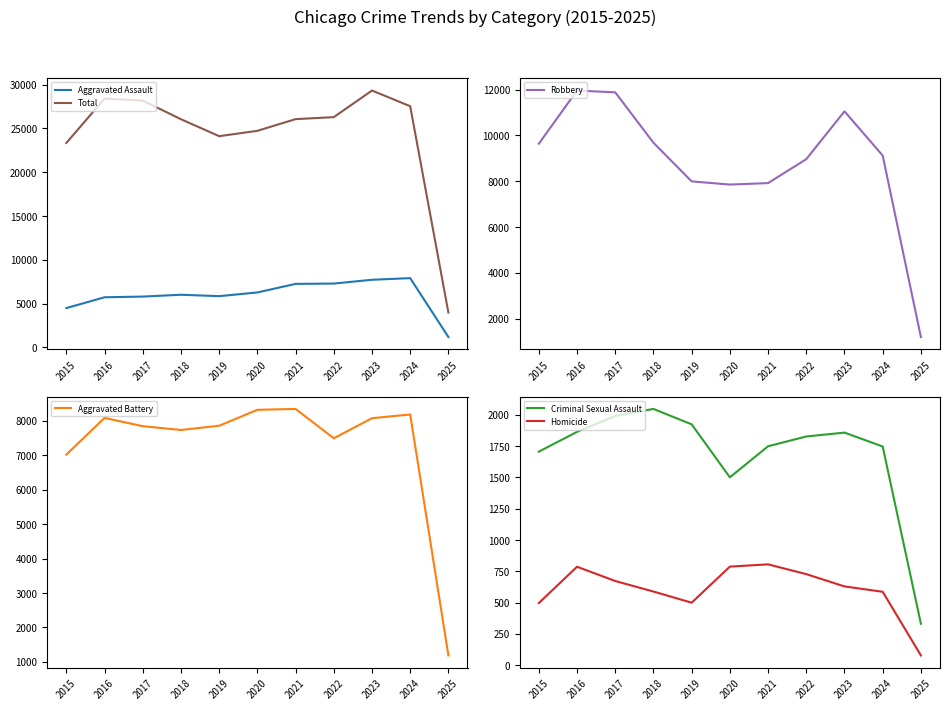

The Homicide series shows 167 at 2022. True or false?

False